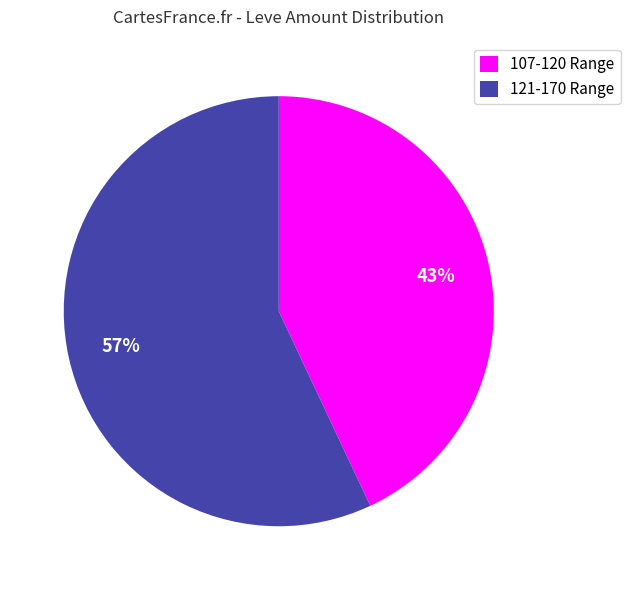

The 107-120 Range slice represents 31% of the pie. True or false?

False